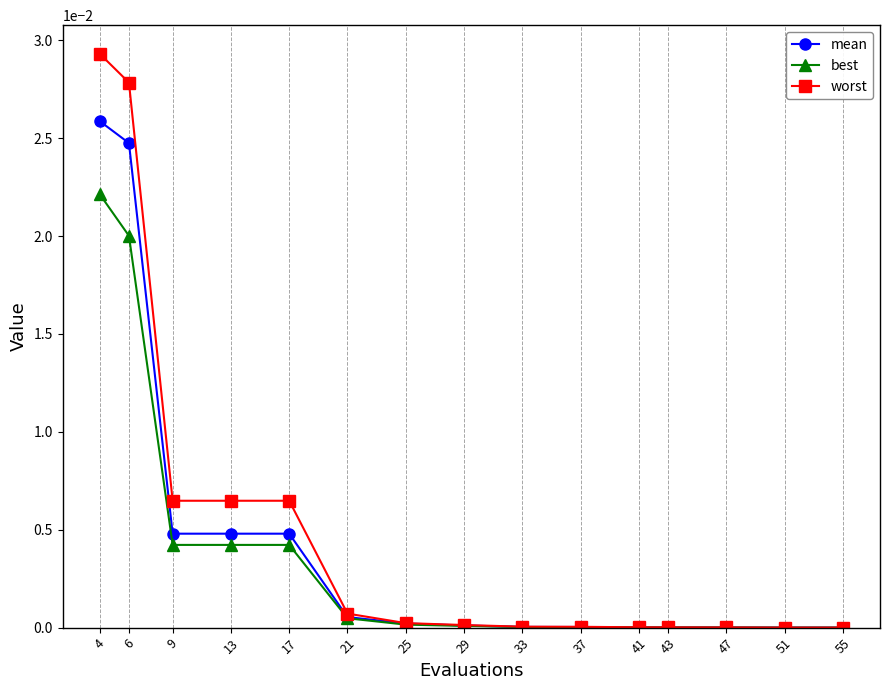

At which category is the sum across all series the highest?

4